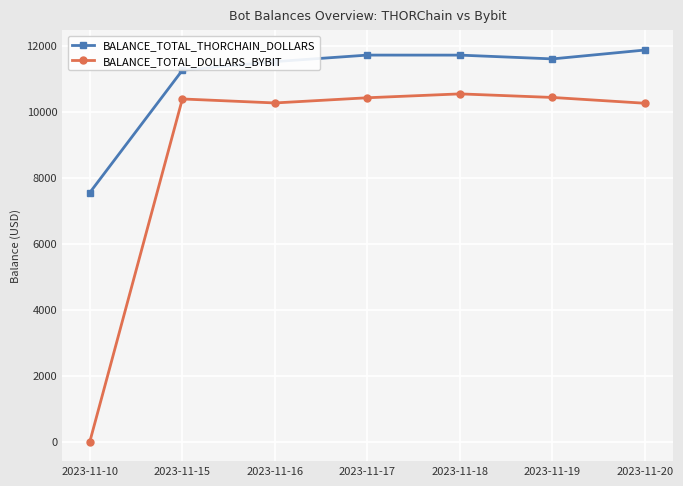

True or false: BALANCE_TOTAL_THORCHAIN_DOLLARS and BALANCE_TOTAL_DOLLARS_BYBIT cross at least once.

False